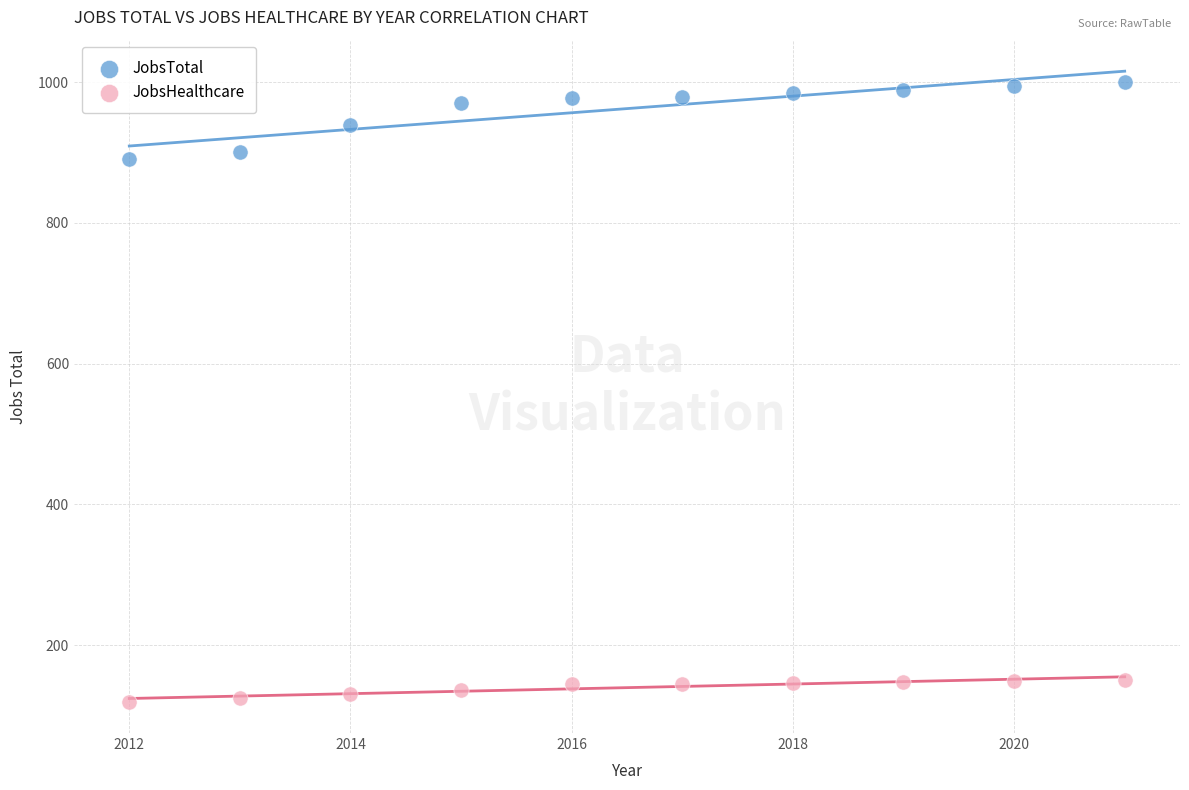

Across all data points, what is the range of X values (max minus min)?

9